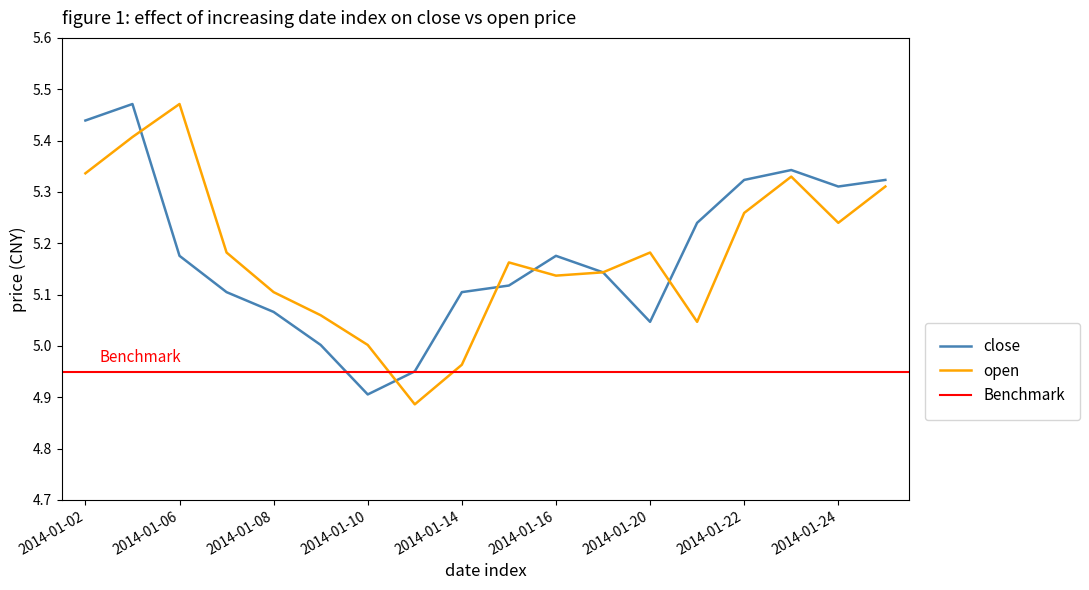

Between 2014-01-10 and 2014-01-21, which series saw the biggest shift?

close